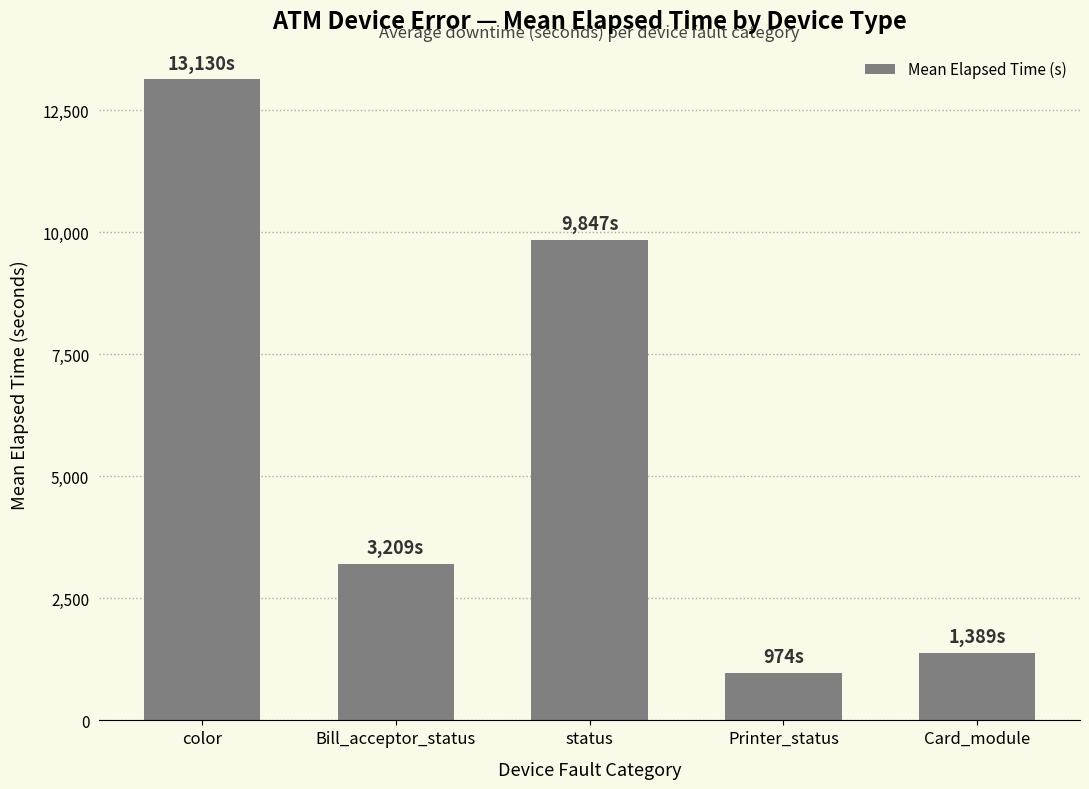

True or false: the data shows 6937.0 at color.

False